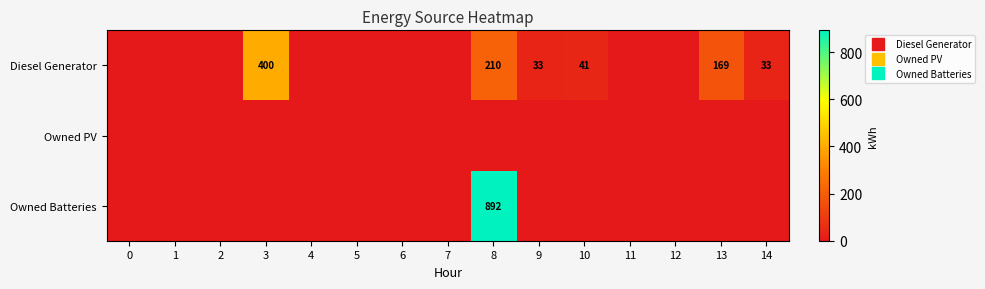

Which series has the largest total across all categories?

Owned Batteries